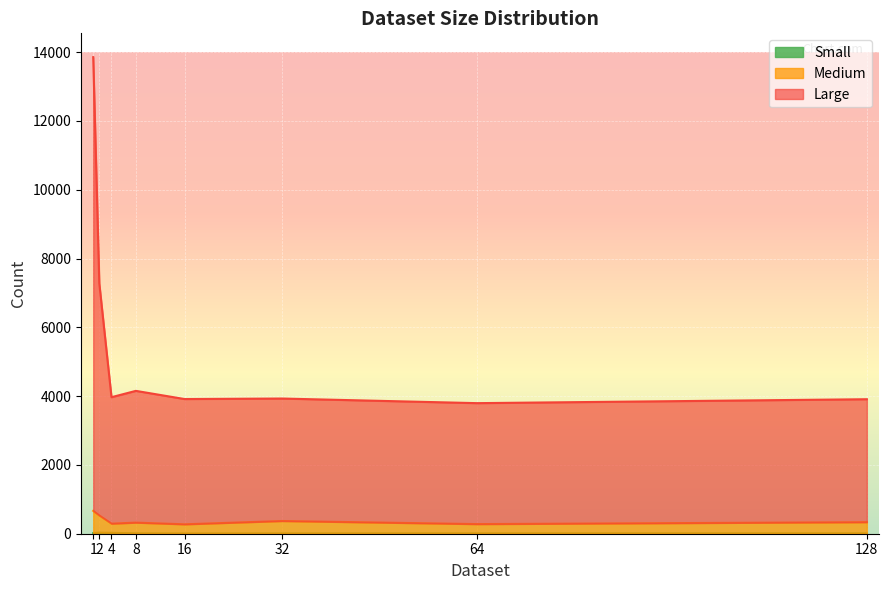

Between 128.0 and 16.0, which is larger?

128.0